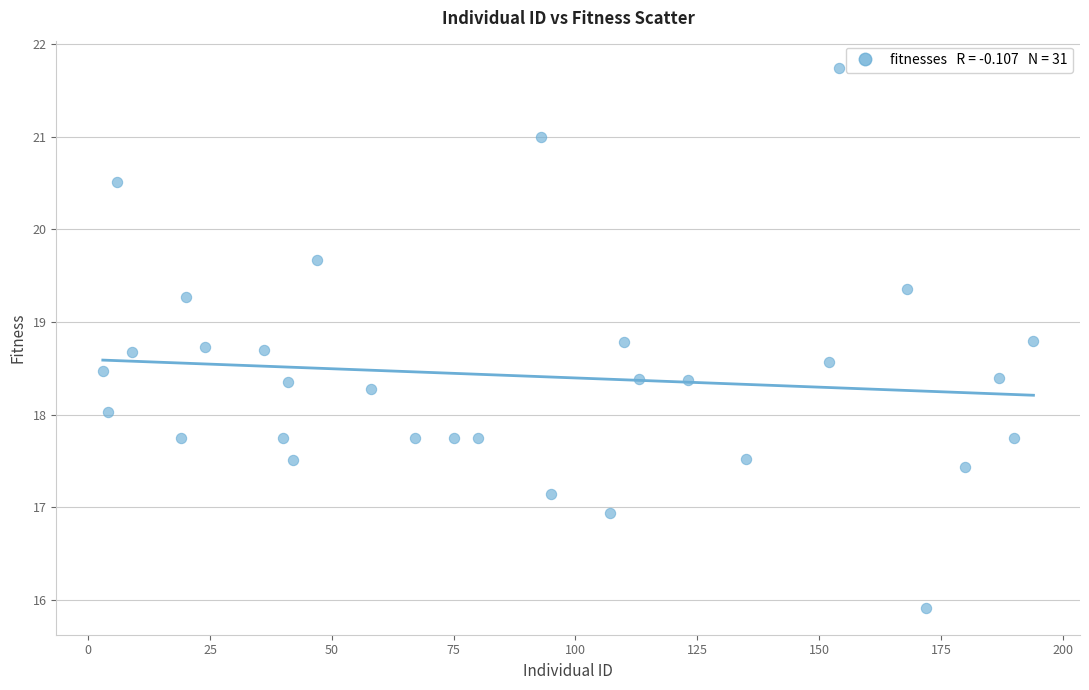

What is the range of X values (max minus min)?

191.0